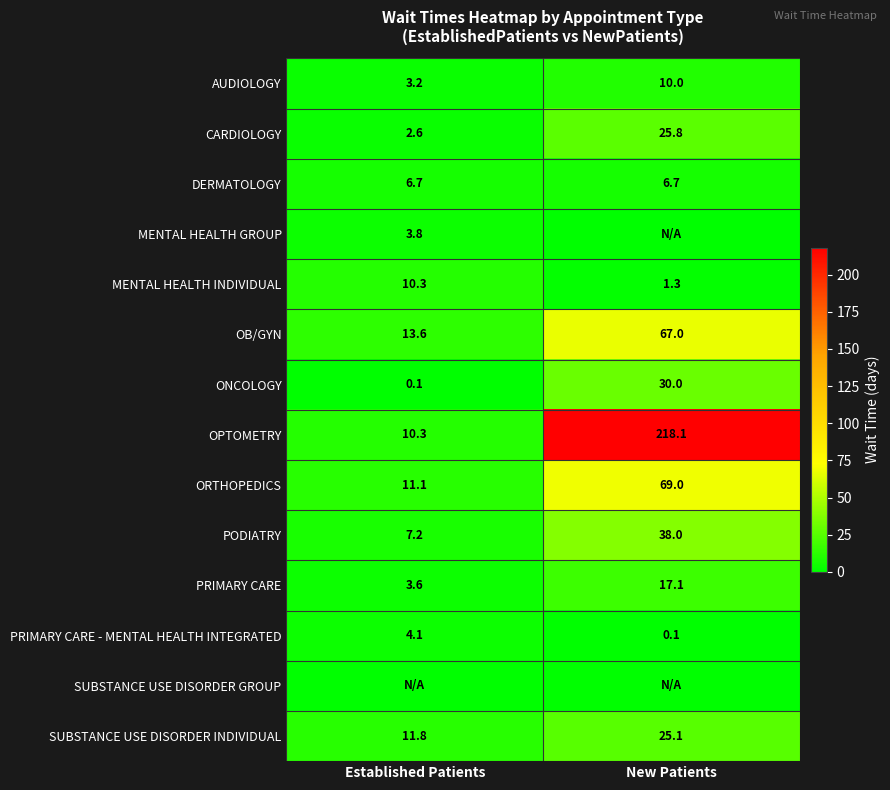

Is it true that SUBSTANCE USE DISORDER INDIVIDUAL equals 39.7 at New Patients?

False